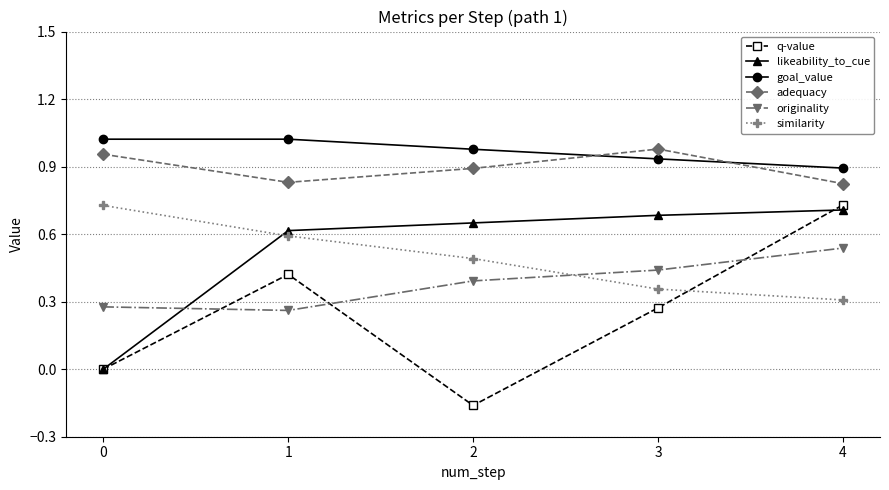

Which series has the largest range (max minus min)?

q-value